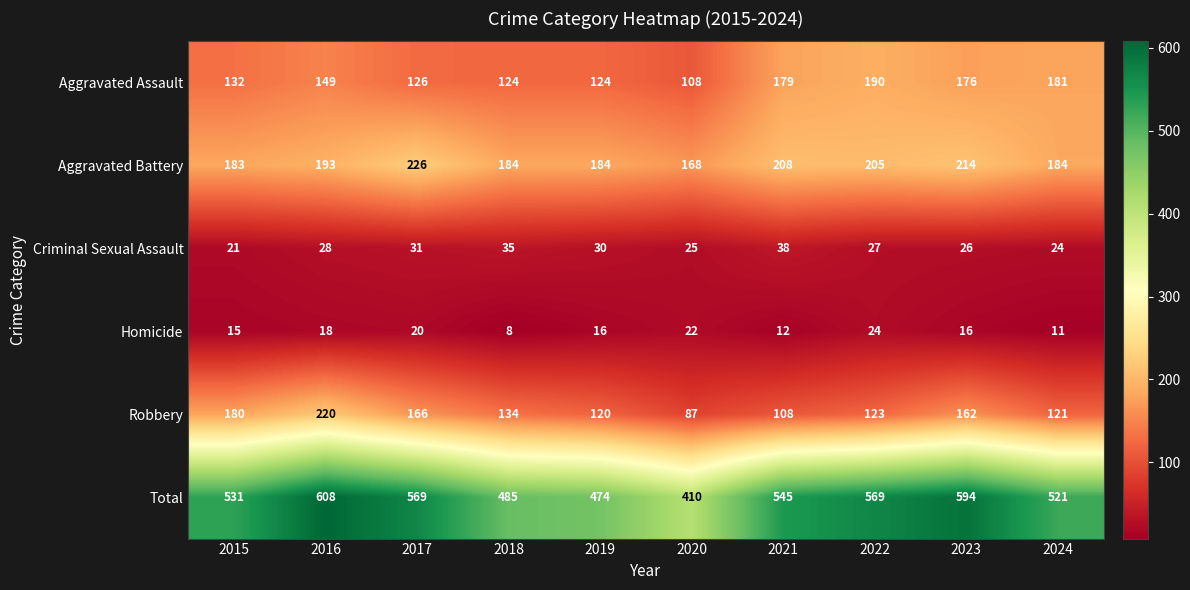

The value of Robbery at 2024 is 121. True or false?

True